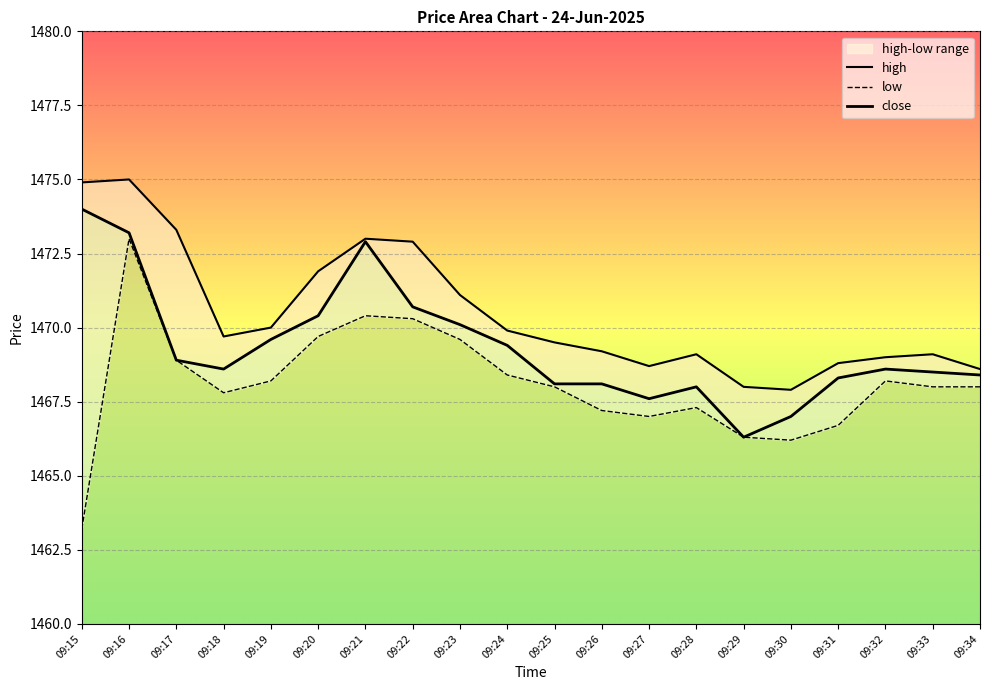

List the series in order of their peak value, highest first.

high, close, low